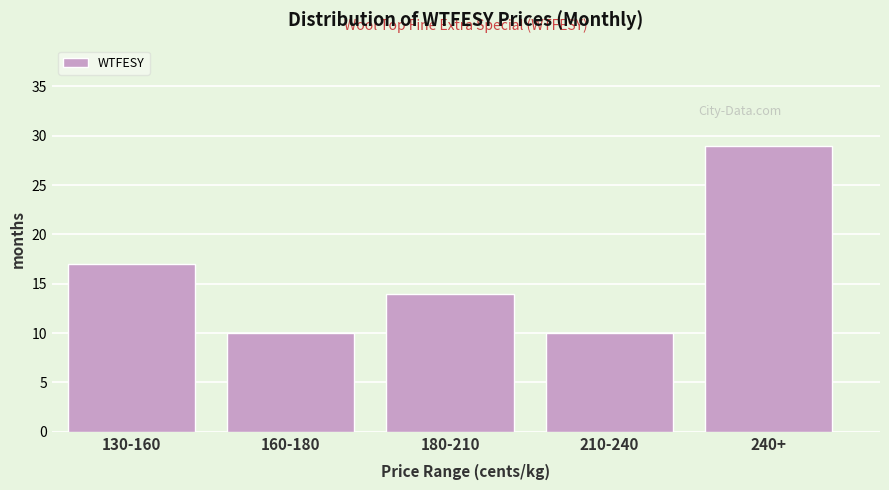

Reading left to right, extract all data points from this chart.

130-160=17	160-180=10	180-210=14	210-240=10	240+=29